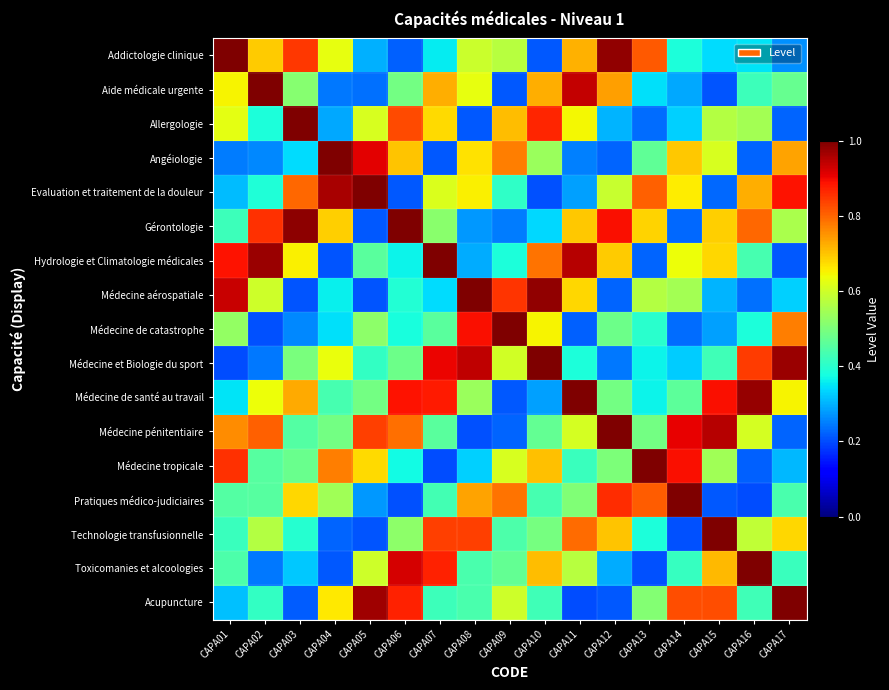

How many series are shown in this chart?

17